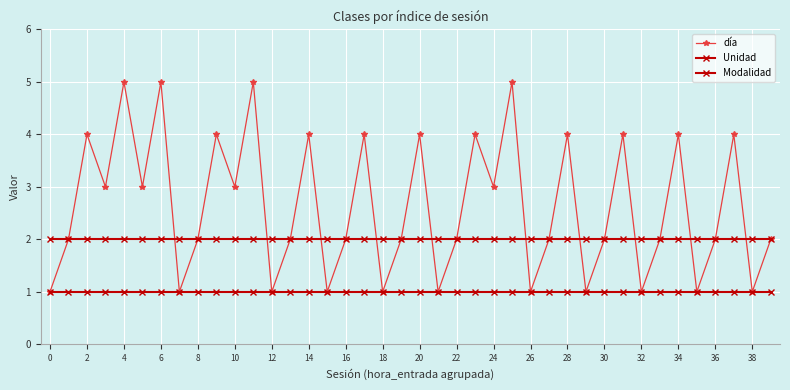

How many lines are shown in the chart?

3